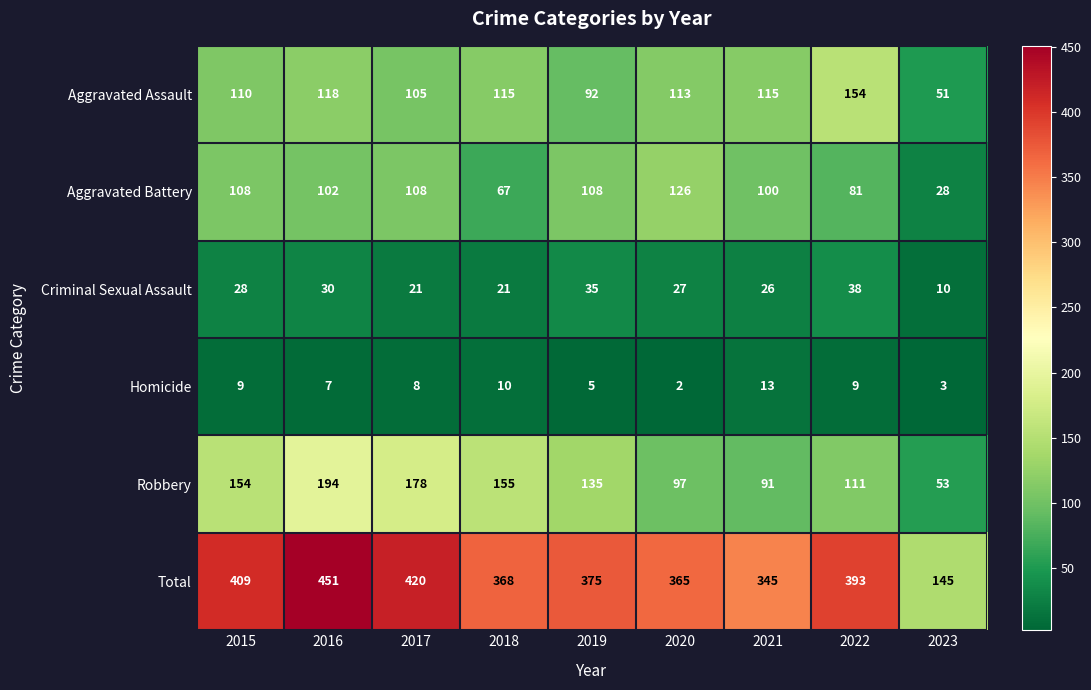

Which series has the largest range (max minus min)?

Total